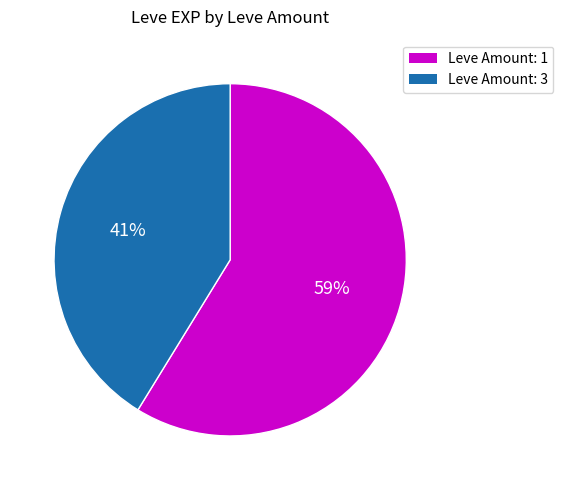

Is there a majority slice in this chart?

Yes